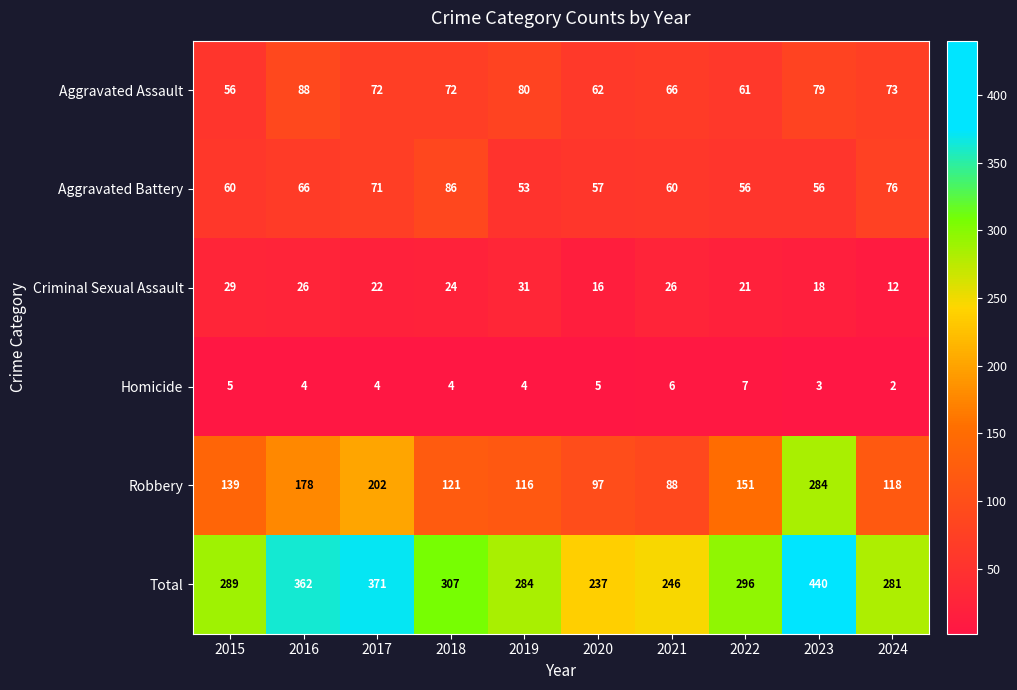

At 2019, list the series in order from smallest to largest.

Homicide, Criminal Sexual Assault, Aggravated Battery, Aggravated Assault, Robbery, Total